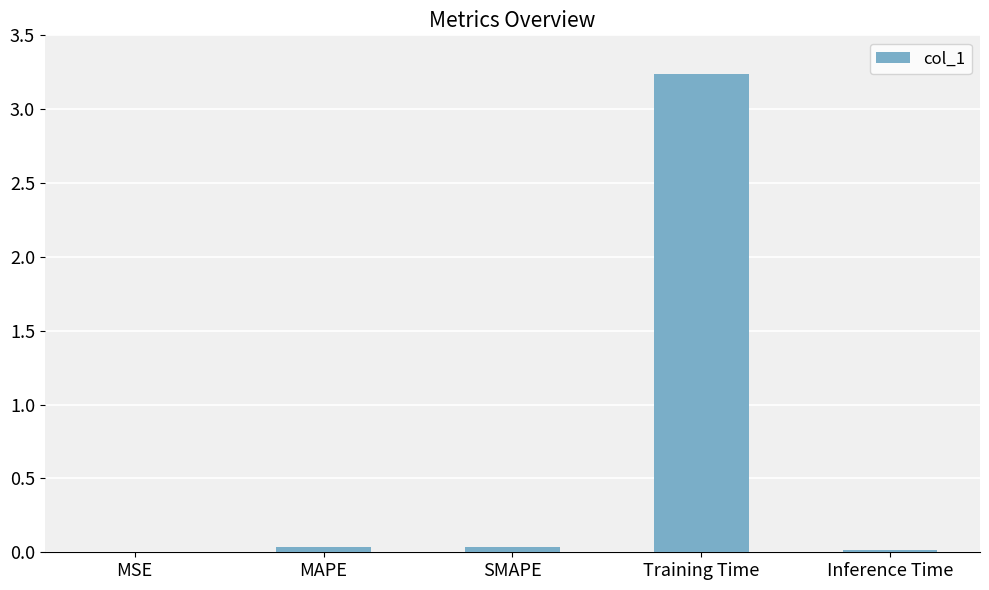

The chart shows a value of 0.0 at MAPE. True or false?

True